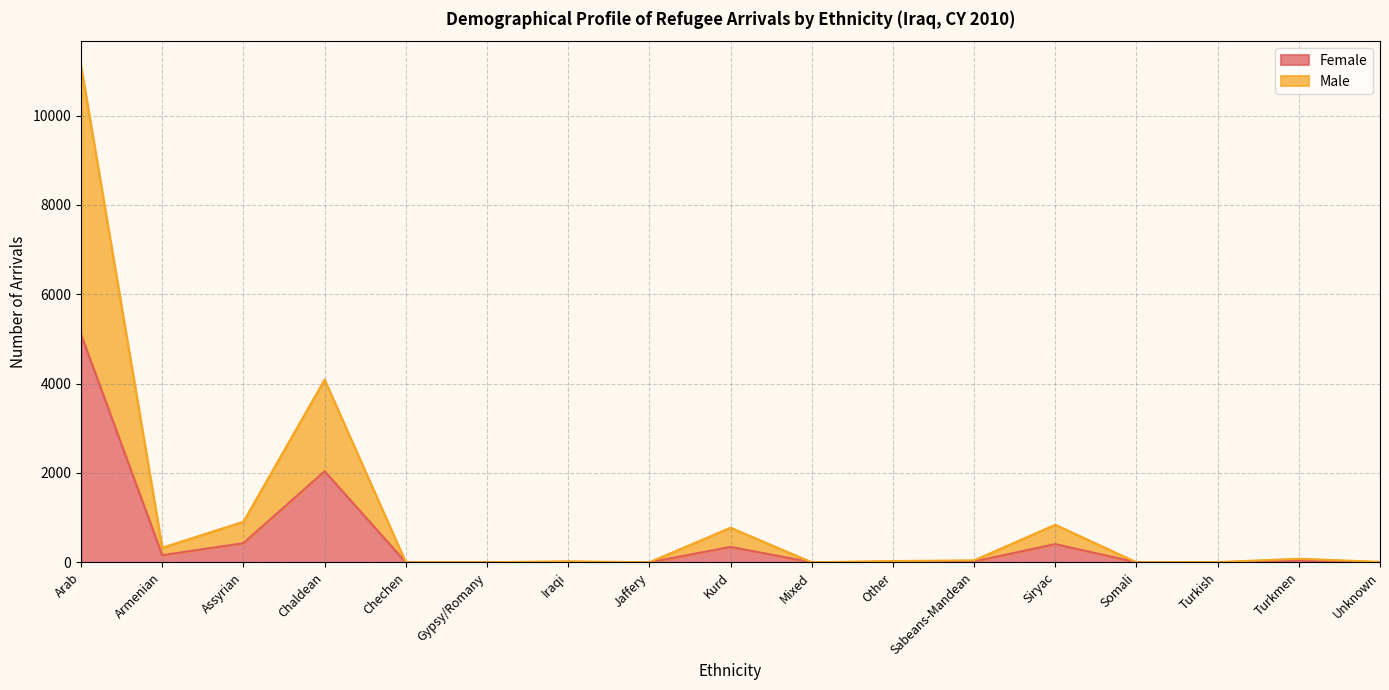

Where is the first local minimum for Female?

Armenian